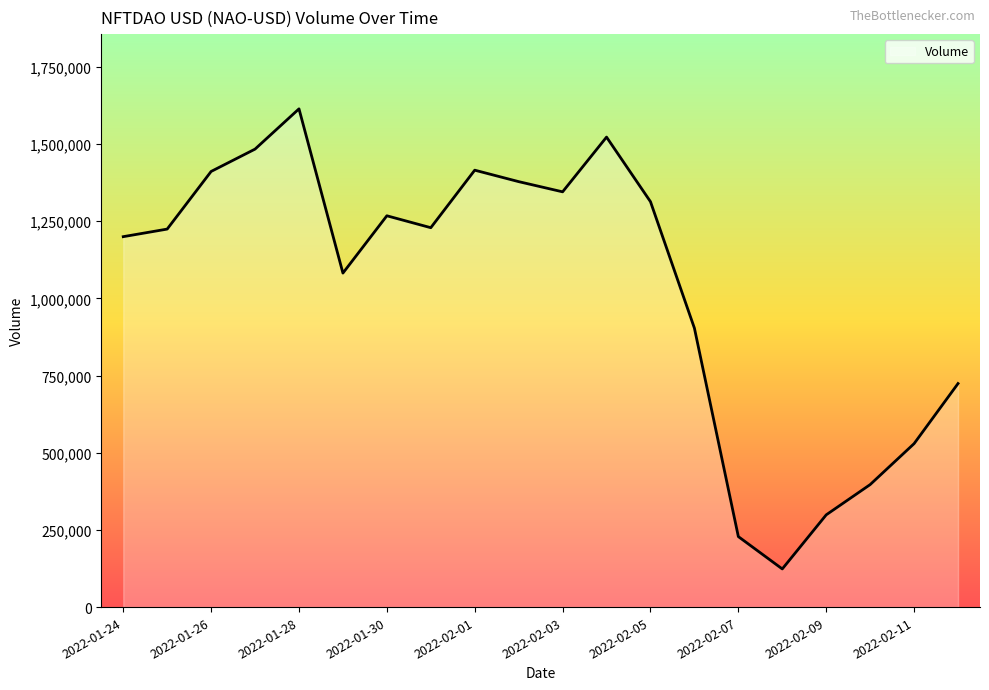

What is the maximum value shown in the chart?

1614111